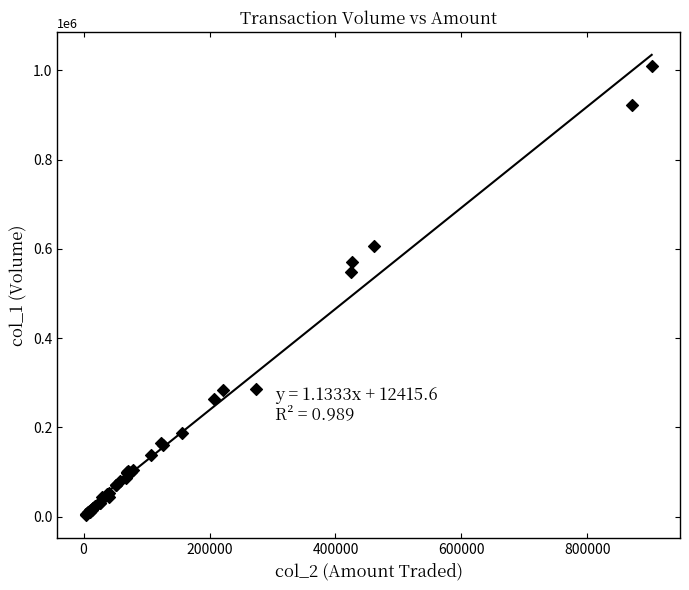

What Y value in the scatter plot is closest to 507000?

548000